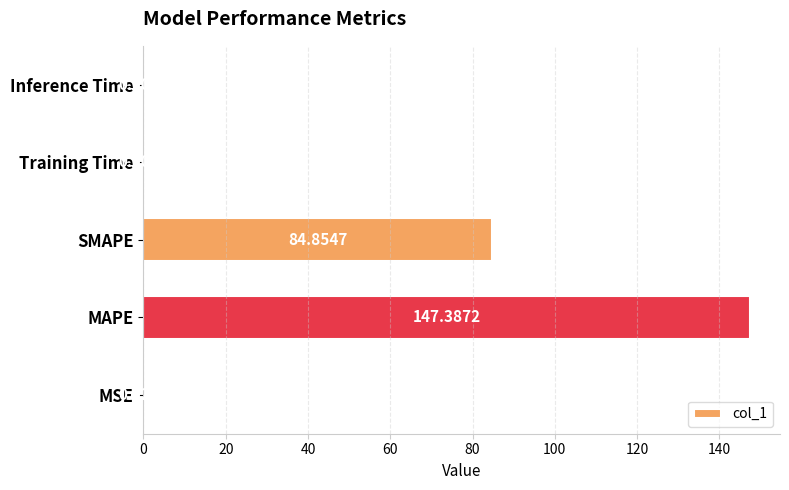

What is the sum of the values at Inference Time and MAPE?

147.4